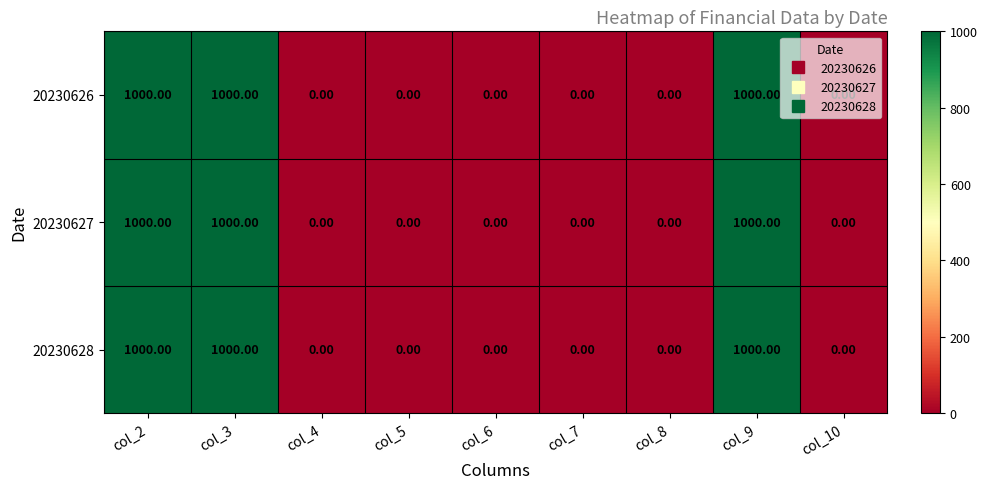

What is the difference between the maximum and minimum values in the 20230626 series?

1000